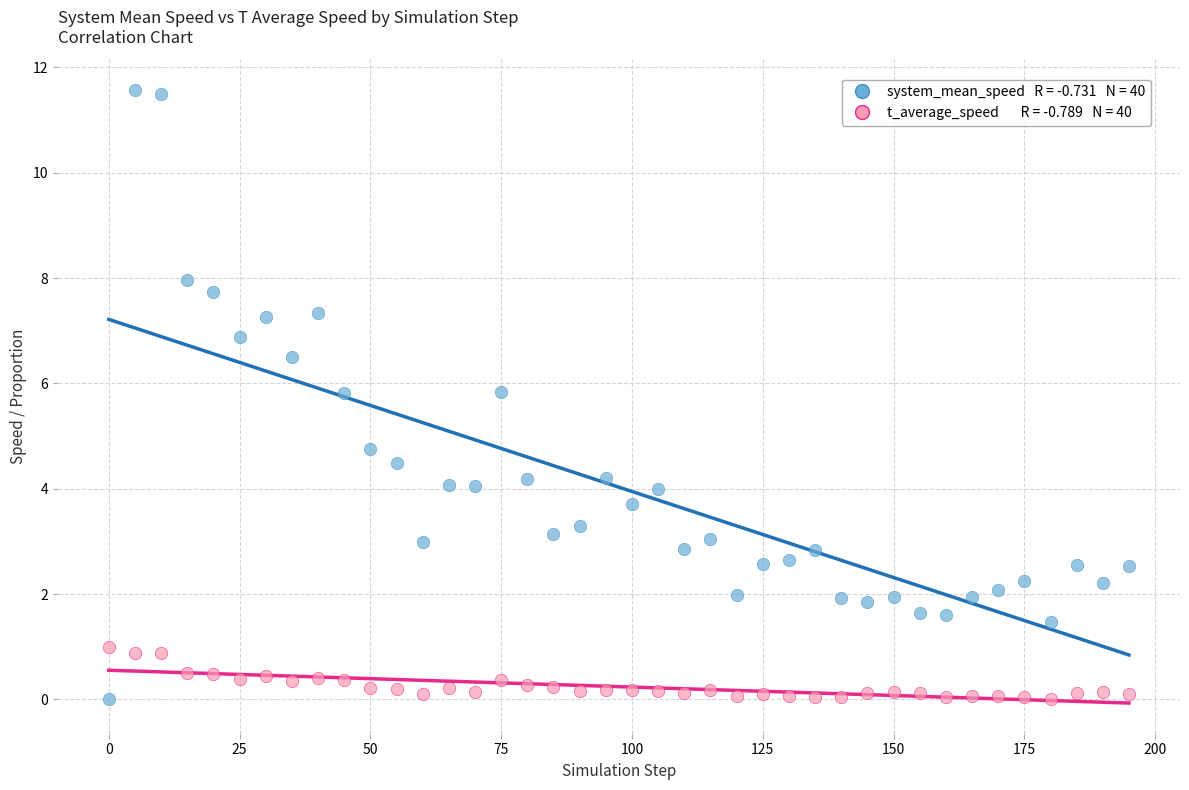

Across all series, what Y value is closest to 5?

4.7